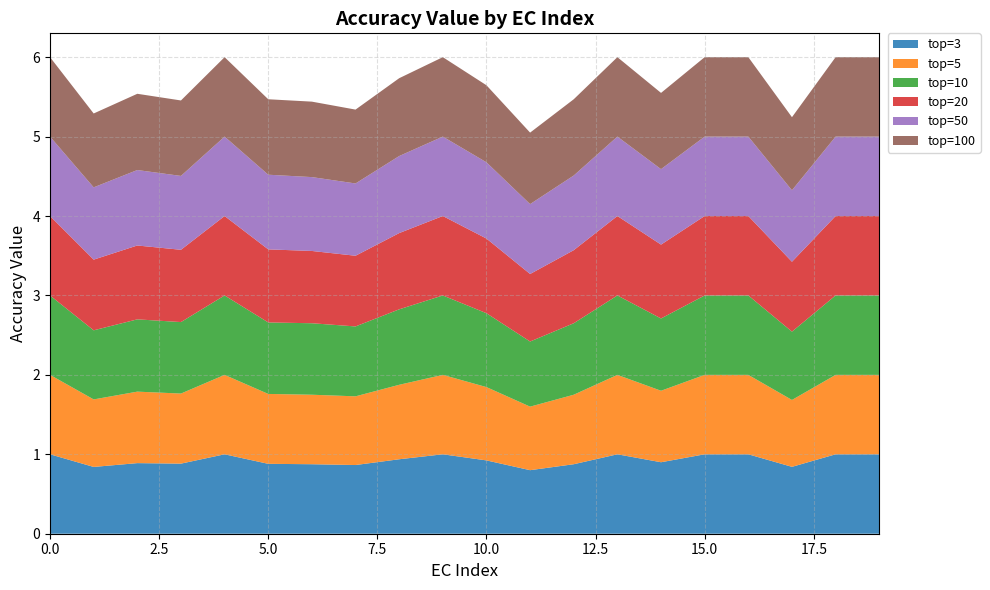

Reading left to right, what are all the values shown in this chart?

top=3: 1.0	0.8	0.9	0.9	1.0	0.9	0.9	0.9	0.9	1.0	0.9	0.8	0.9	1.0	0.9	1.0	1.0	0.8	1.0	1.0
top=5: 1.0	0.8	0.9	0.9	1.0	0.9	0.9	0.9	0.9	1.0	0.9	0.8	0.9	1.0	0.9	1.0	1.0	0.8	1.0	1.0
top=10: 1.0	0.9	0.9	0.9	1.0	0.9	0.9	0.9	0.9	1.0	0.9	0.8	0.9	1.0	0.9	1.0	1.0	0.9	1.0	1.0
top=20: 1.0	0.9	0.9	0.9	1.0	0.9	0.9	0.9	1.0	1.0	0.9	0.8	0.9	1.0	0.9	1.0	1.0	0.9	1.0	1.0
top=50: 1.0	0.9	0.9	0.9	1.0	0.9	0.9	0.9	1.0	1.0	1.0	0.9	0.9	1.0	0.9	1.0	1.0	0.9	1.0	1.0
top=100: 1.0	0.9	1.0	0.9	1.0	0.9	0.9	0.9	1.0	1.0	1.0	0.9	1.0	1.0	1.0	1.0	1.0	0.9	1.0	1.0